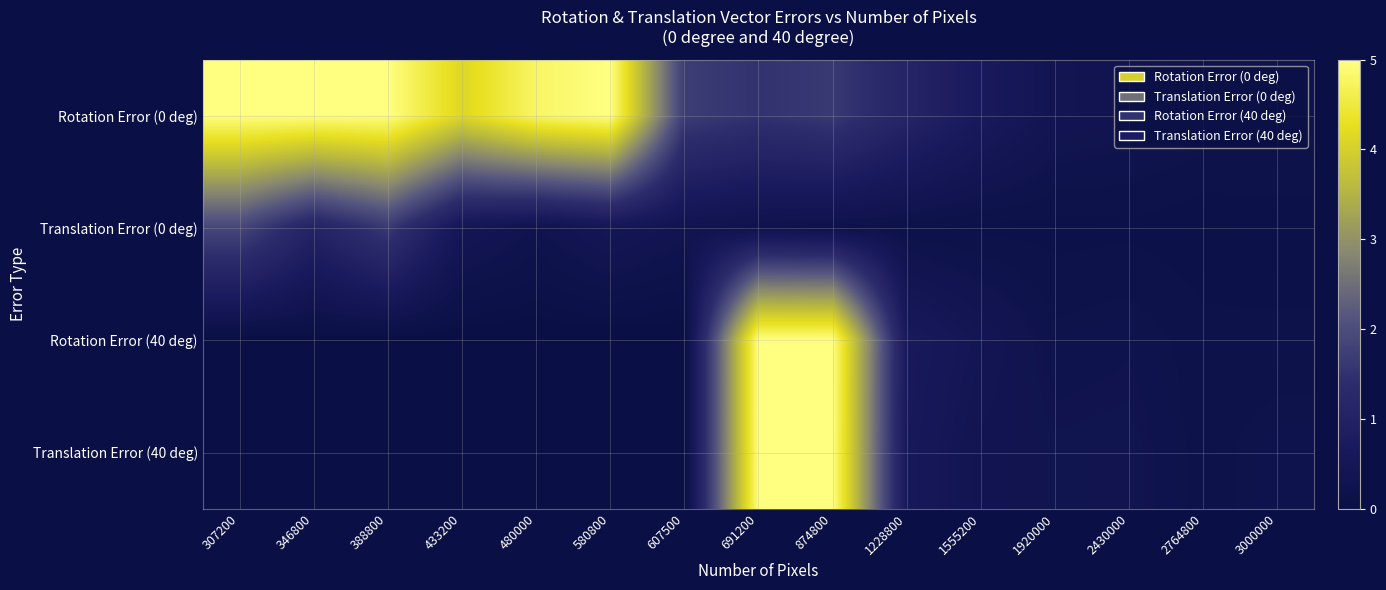

What is the difference between the highest and lowest values at 2764800?

0.2